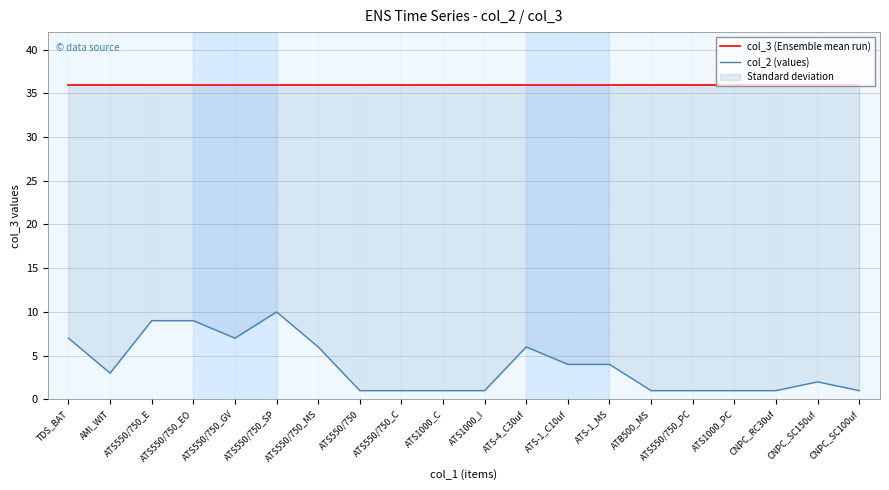

Reading right to left, transcribe all the data shown in this chart.

col_3 (Ensemble mean run): CNPC_SC100uf=36	CNPC_SC150uf=36	CNPC_RC30uf=36	ATS1000_PC=36	ATS550/750_PC=36	ATB500_MS=36	ATS-1_MS=36	ATS-1_C10uf=36	ATS-4_C30uf=36	ATS1000_I=36	ATS1000_C=36	ATS550/750_C=36	ATS550/750=36	ATS550/750_MS=36	ATS550/750_SP=36	ATS550/750_GV=36	ATS550/750_EO=36	ATS550/750_E=36	AMI_WIT=36	TDS_BAT=36
col_2 (values): CNPC_SC100uf=1	CNPC_SC150uf=2	CNPC_RC30uf=1	ATS1000_PC=1	ATS550/750_PC=1	ATB500_MS=1	ATS-1_MS=4	ATS-1_C10uf=4	ATS-4_C30uf=6	ATS1000_I=1	ATS1000_C=1	ATS550/750_C=1	ATS550/750=1	ATS550/750_MS=6	ATS550/750_SP=10	ATS550/750_GV=7	ATS550/750_EO=9	ATS550/750_E=9	AMI_WIT=3	TDS_BAT=7